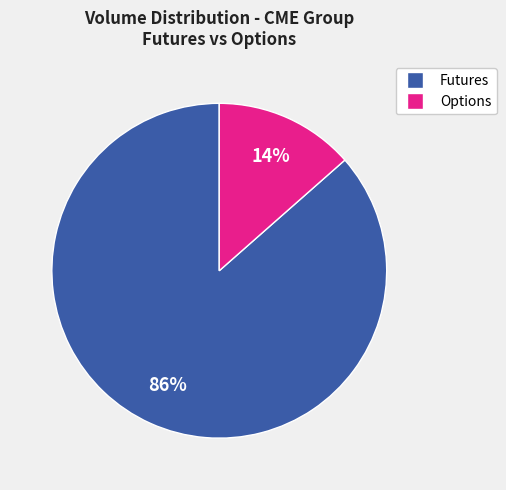

To the nearest percent, what is the average slice percentage?

50%